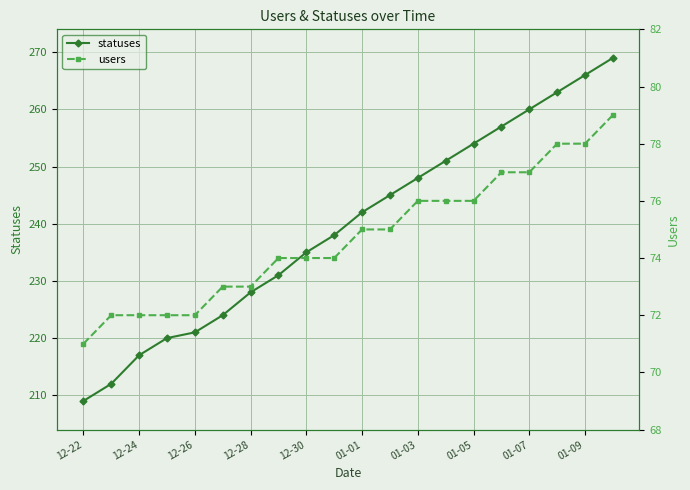

True or false: statuses has more than 1 interior local peaks.

False